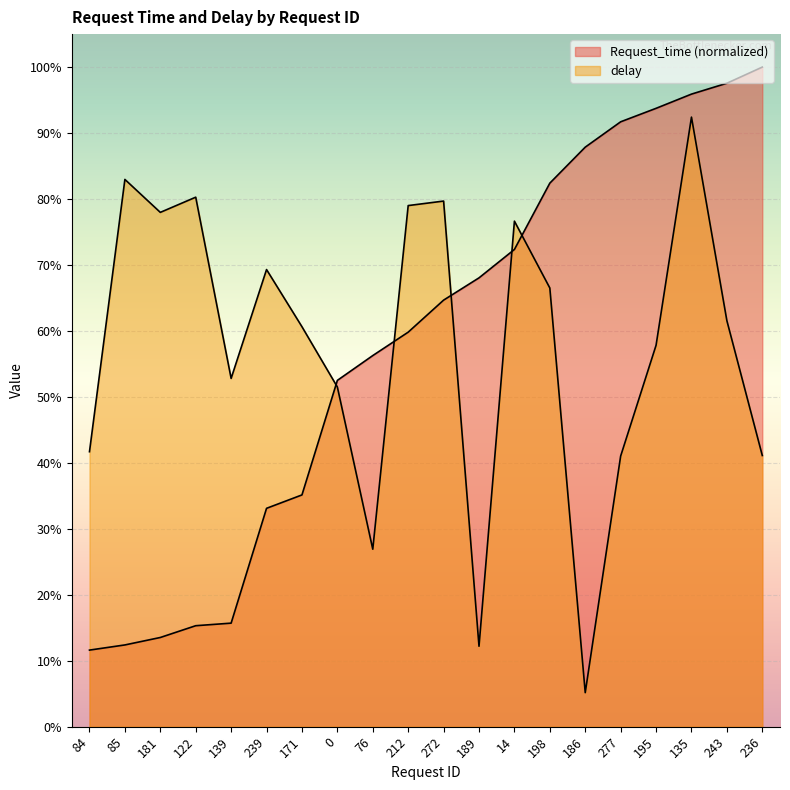

The Request_time series shows 0.2 at 181. True or false?

False